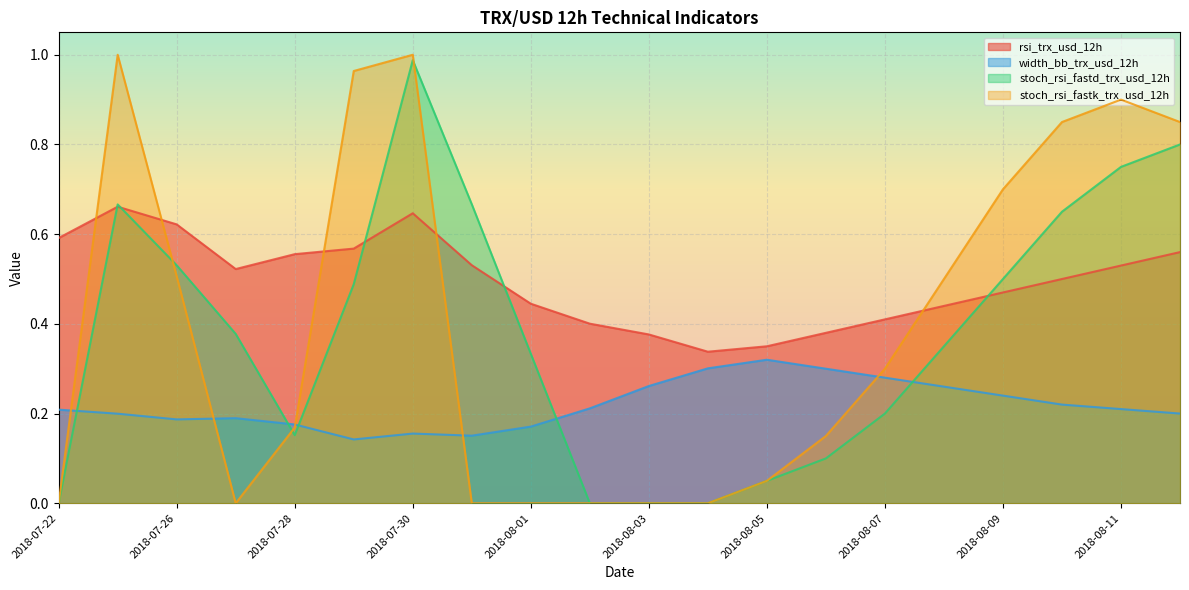

True or false: width_bb_trx_usd_12h and rsi_trx_usd_12h cross at least once.

False